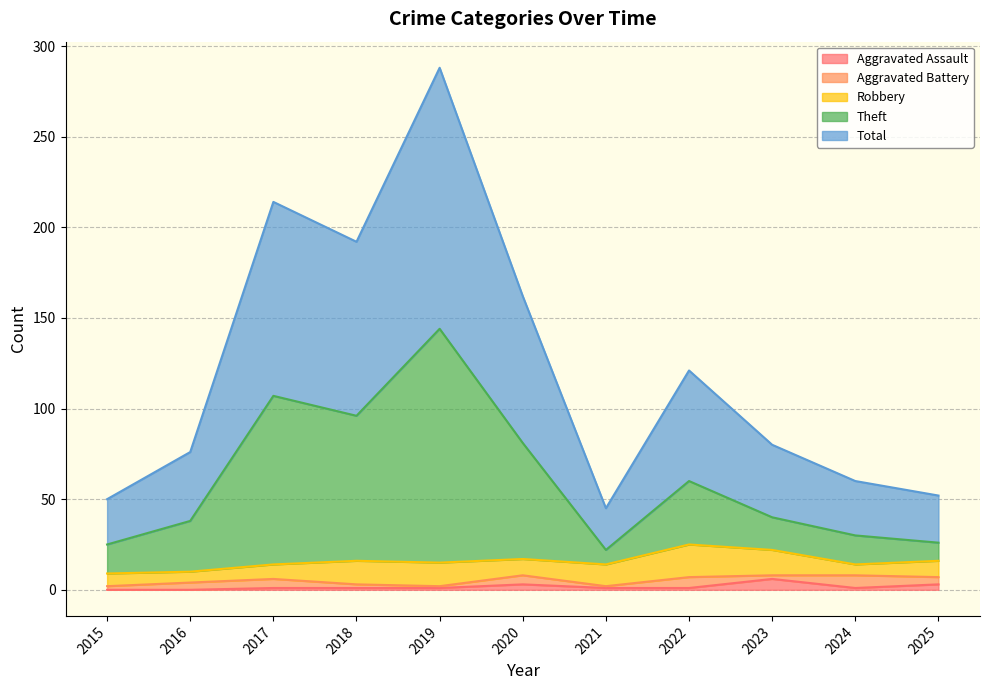

Where is the first local maximum for Aggravated Assault?

2020